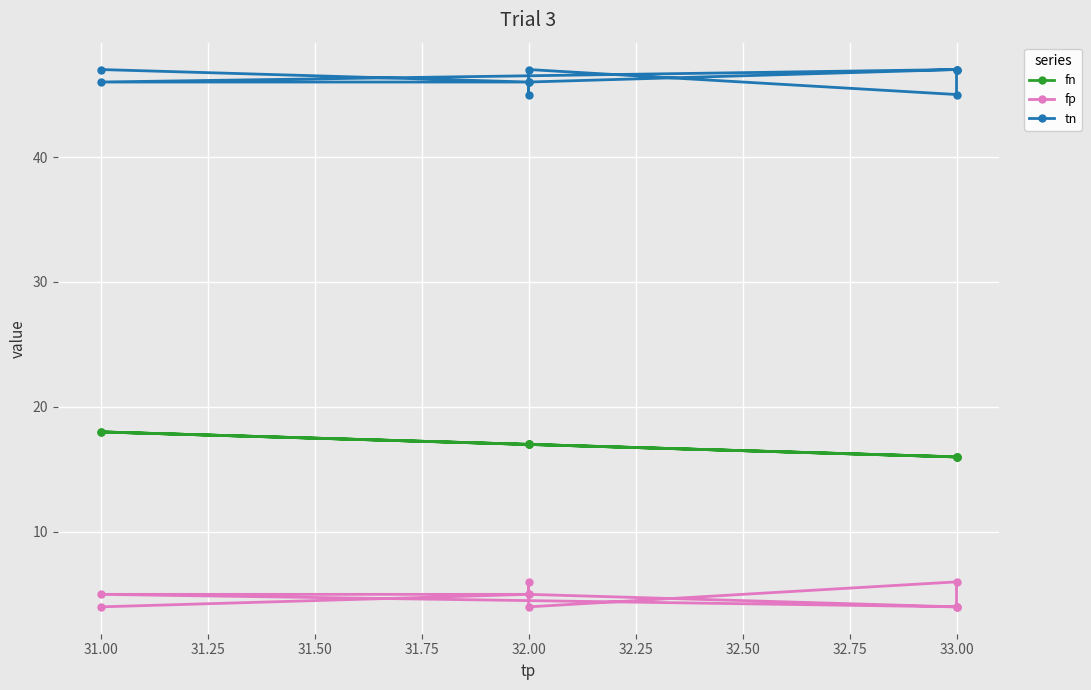

Reading left to right, list all the values displayed in this chart.

fn: 16	16	17	17	17	16	16	18	17	18
fp: 4	4	5	6	4	6	4	5	5	4
tn: 47	47	46	45	47	45	47	46	46	47